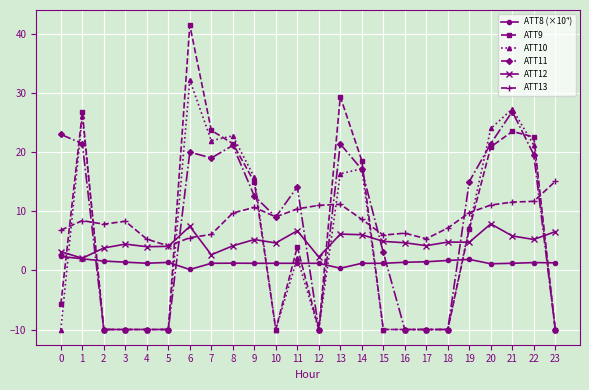

Which series changed the most between 0 and 19?

ATT10